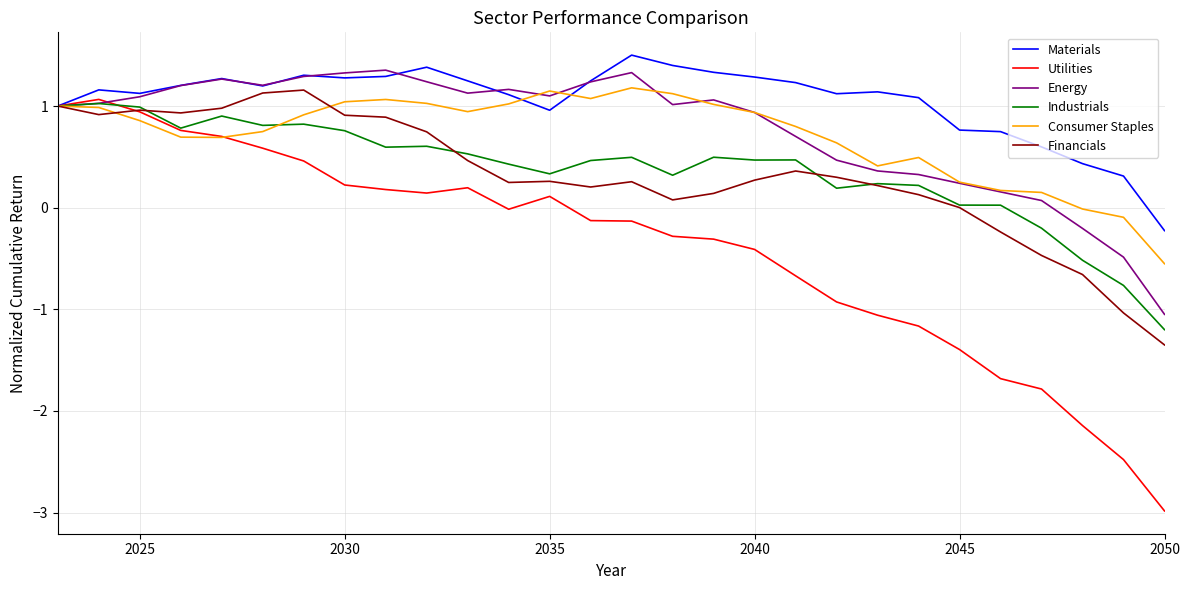

What is the difference between the maximum and minimum values in the Utilities series?

4.0